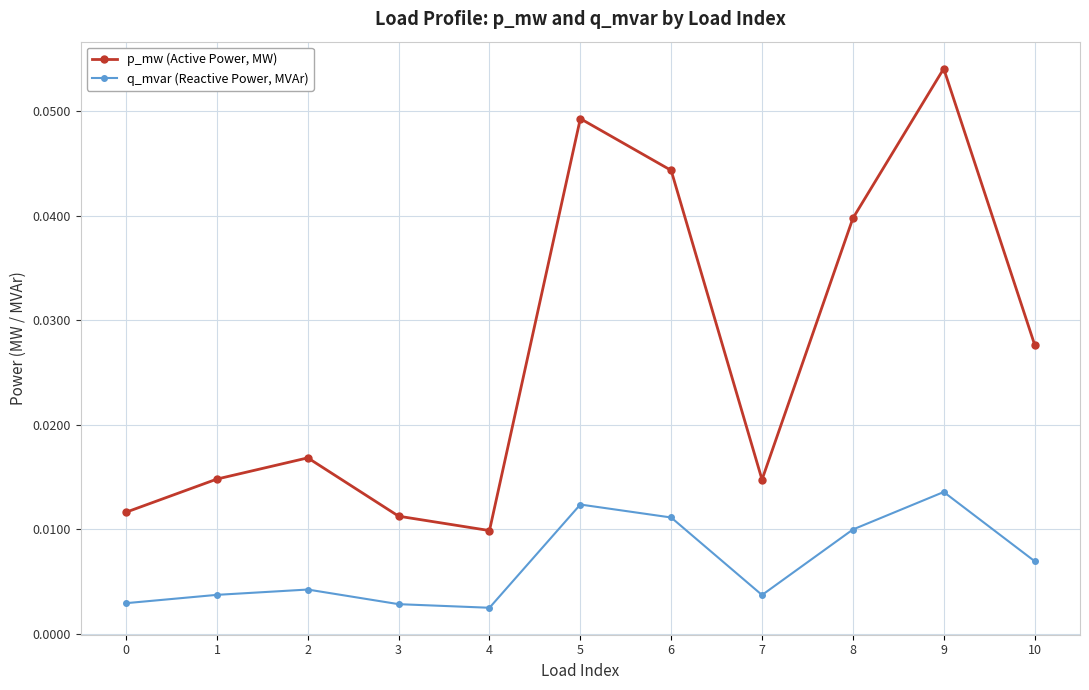

Which series has the widest spread of values?

p_mw (Active Power, MW)